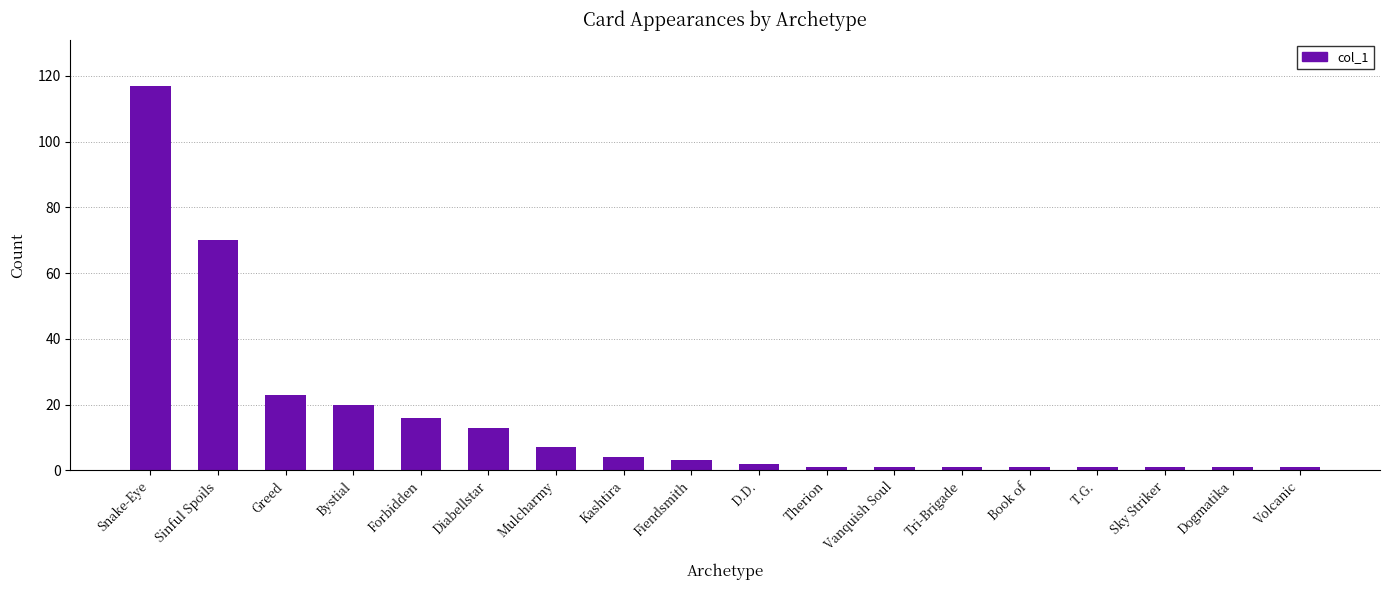

What is the difference between the values at Kashtira and Diabellstar?

9